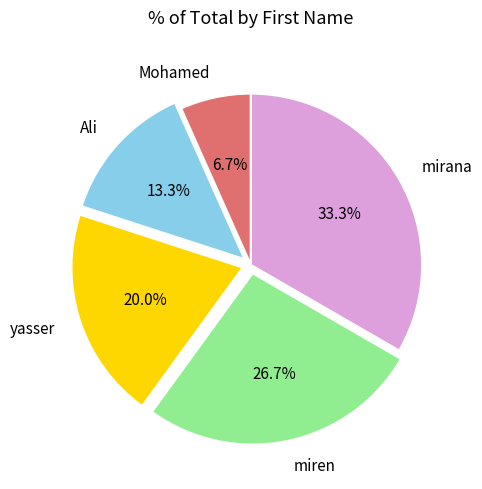

To the nearest percent, what is the average slice percentage?

20%